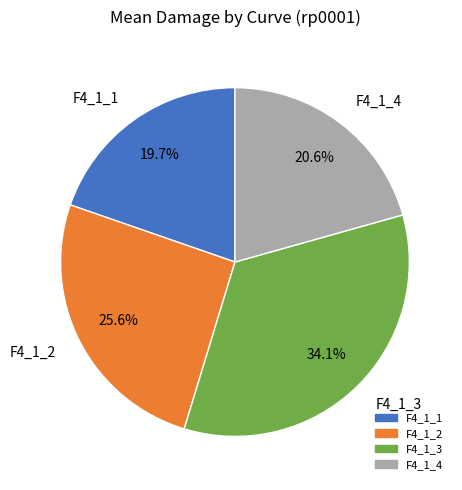

To the nearest percent, what portion does F4_1_4 represent?

21%